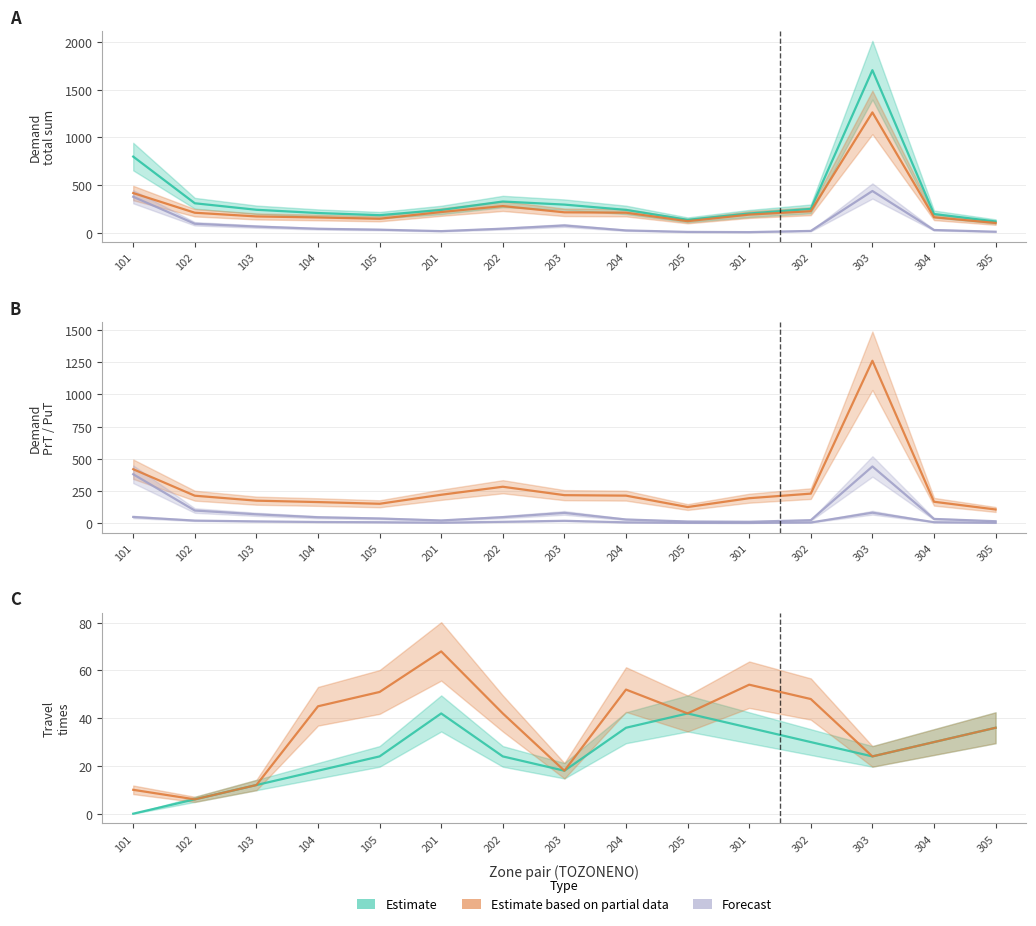

What is the difference between the second highest and second lowest values in the demand total sum series?

660.3